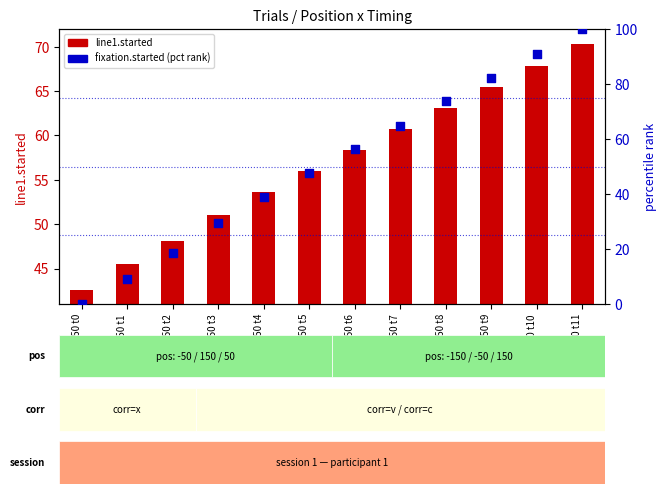

At which category is the sum across all series the highest?

pos=-150 t11